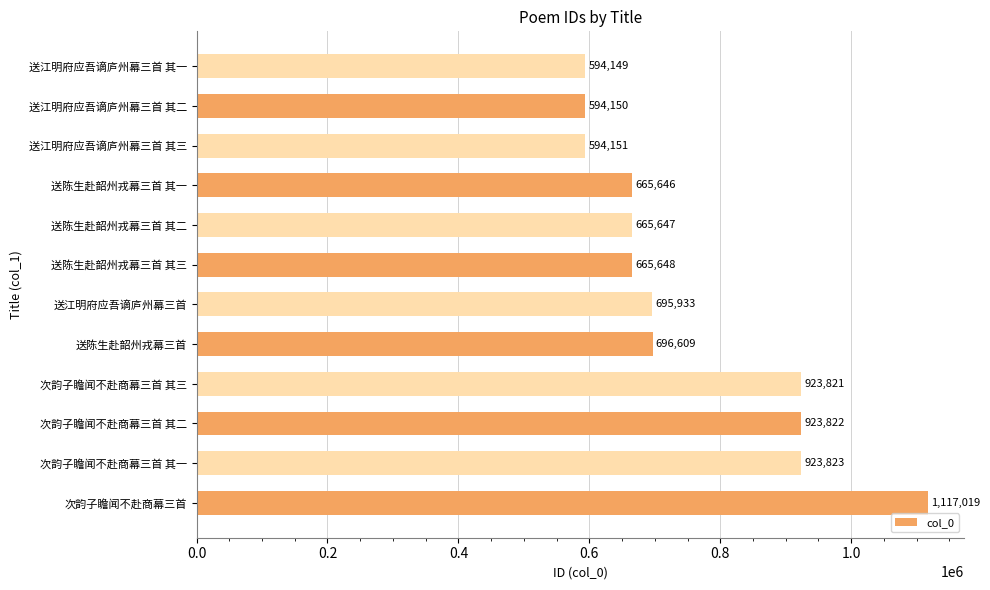

Approximately how many times larger is the value at 次韵子瞻闻不赴商幕三首 其一 compared to 次韵子瞻闻不赴商幕三首 其二?

1.0